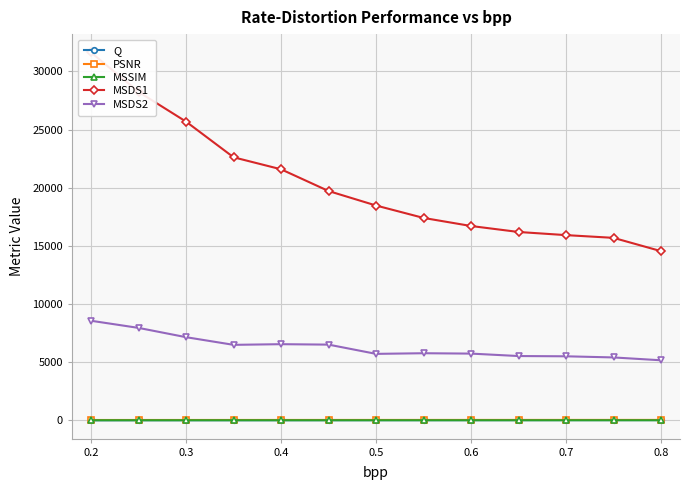

Which series has the widest spread of values?

MSDS1